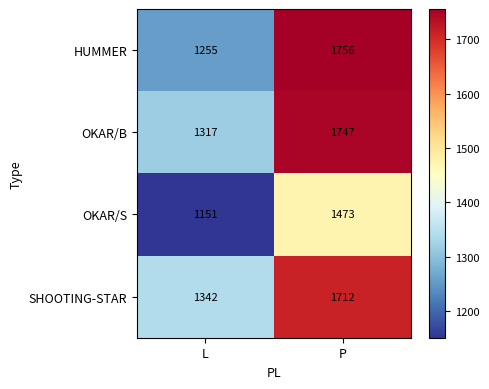

Where is OKAR/S nearest to the value 1312?

L